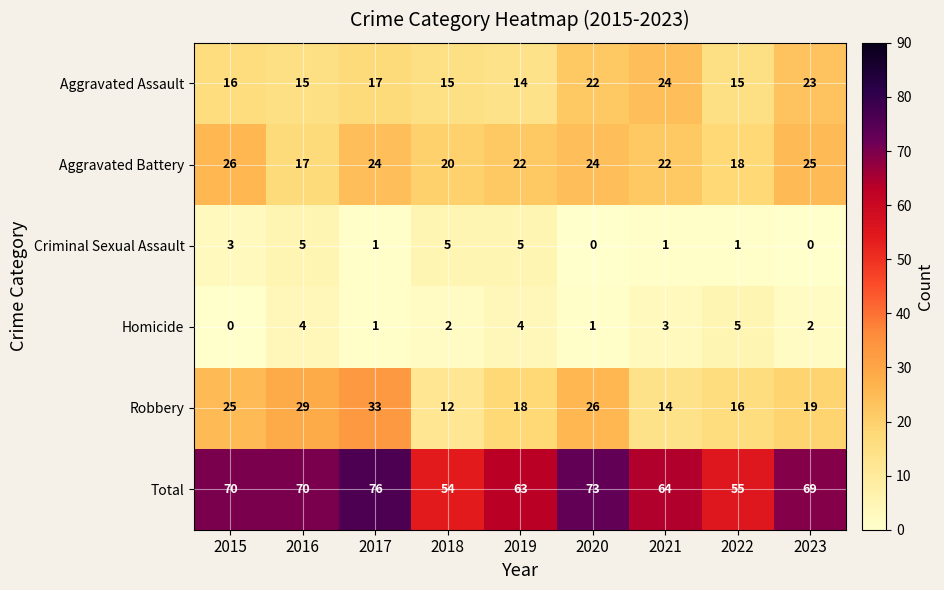

Which series has the largest range (max minus min)?

Total